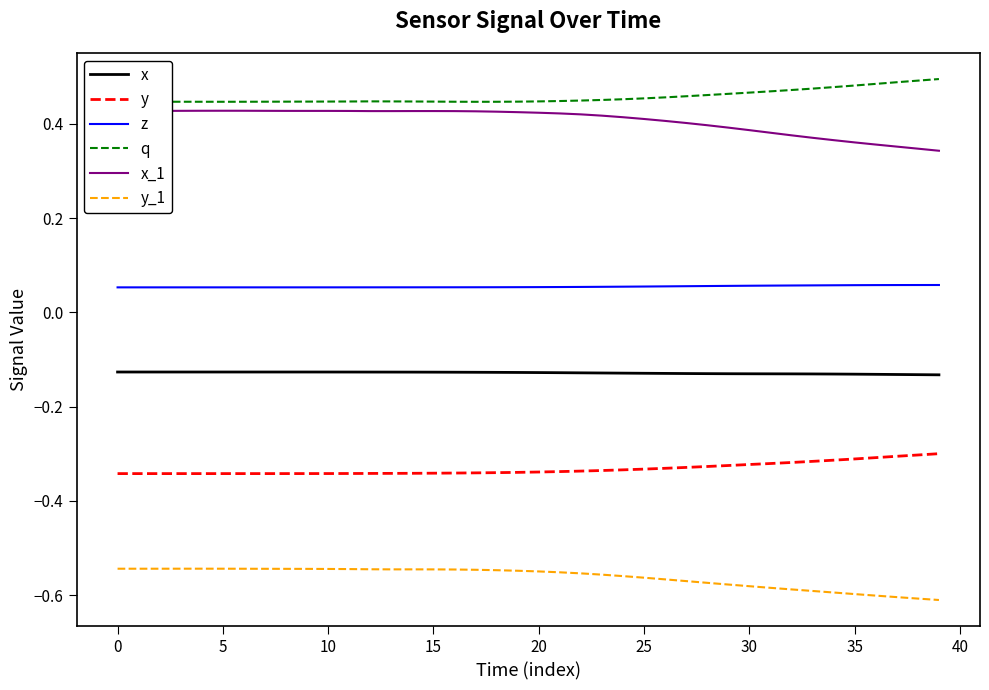

Rank the series by their maximum value, from highest to lowest.

q, x_1, z, x, y, y_1